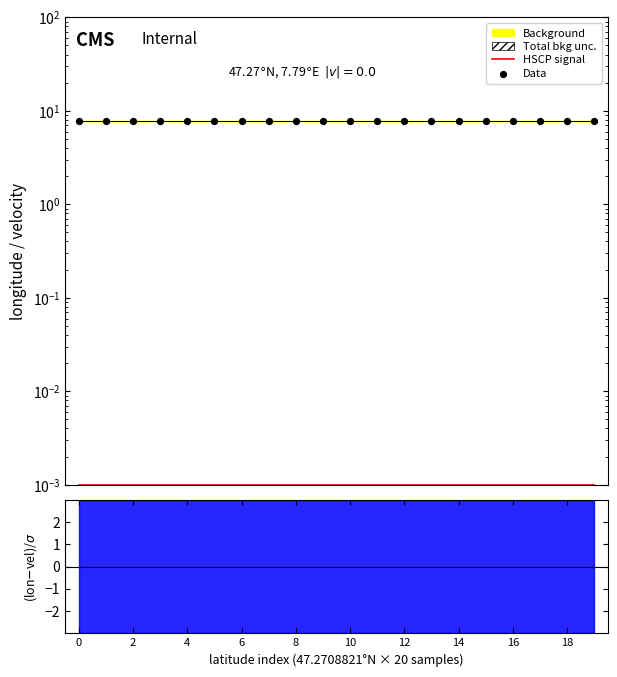

What is the total value across all series at 8?

7.8